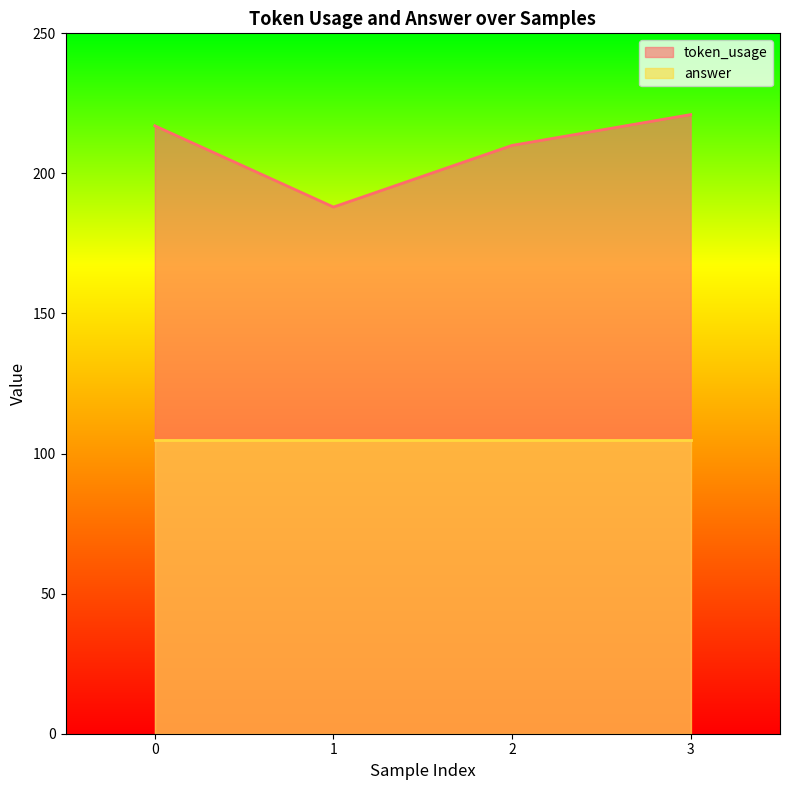

Where is the first local minimum?

1